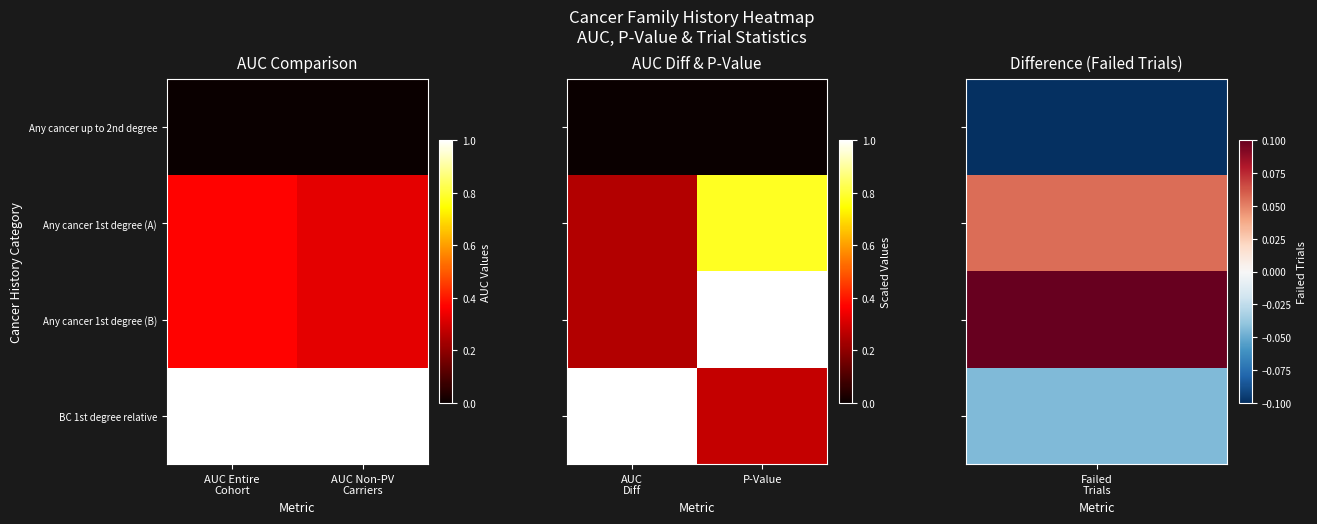

Is it true that Any cancer 1st degree (A) equals 0.3 at P-Value?

False